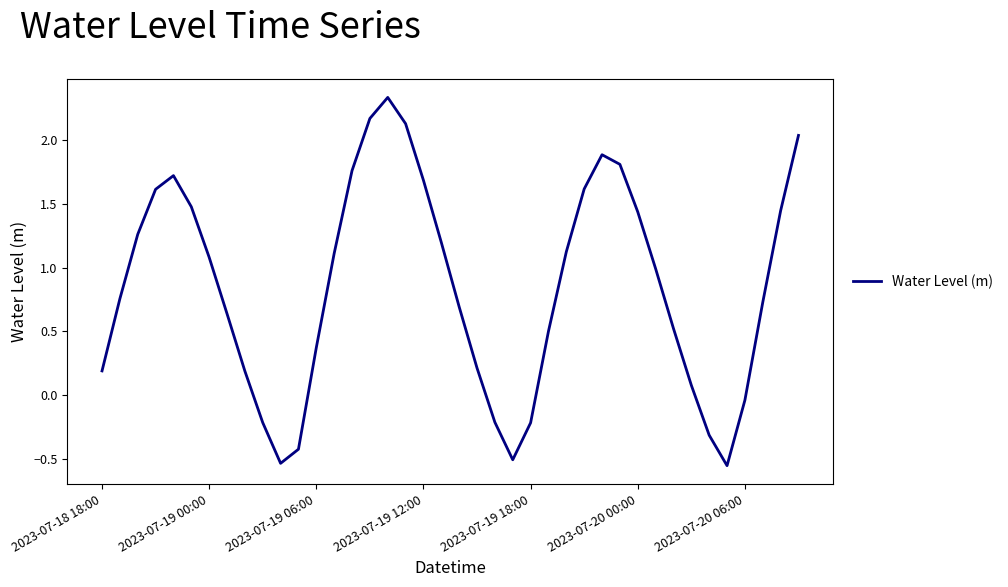

What is the difference between the maximum and minimum values?

2.9